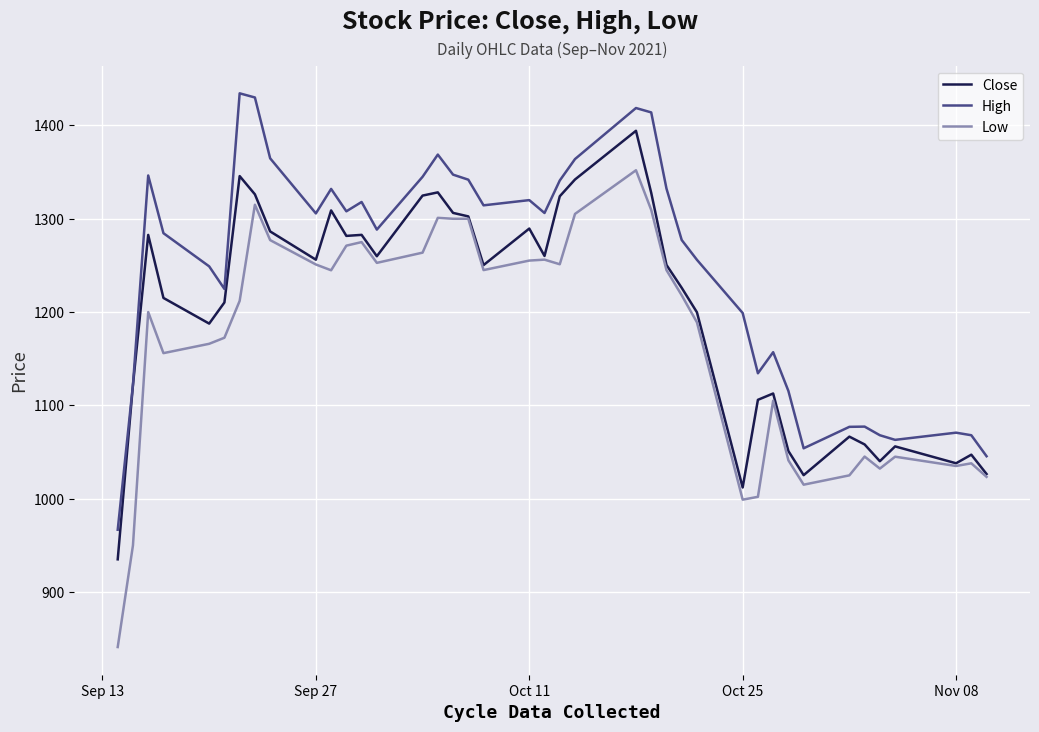

Rank the series by their average value, from highest to lowest.

High, Close, Low